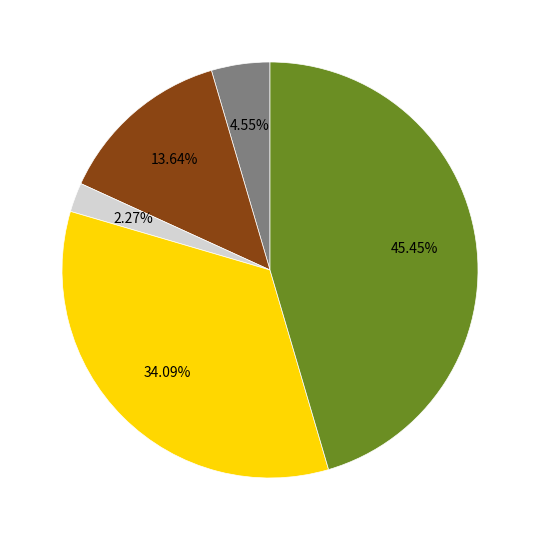

Is there any slice that represents more than half of the pie?

No